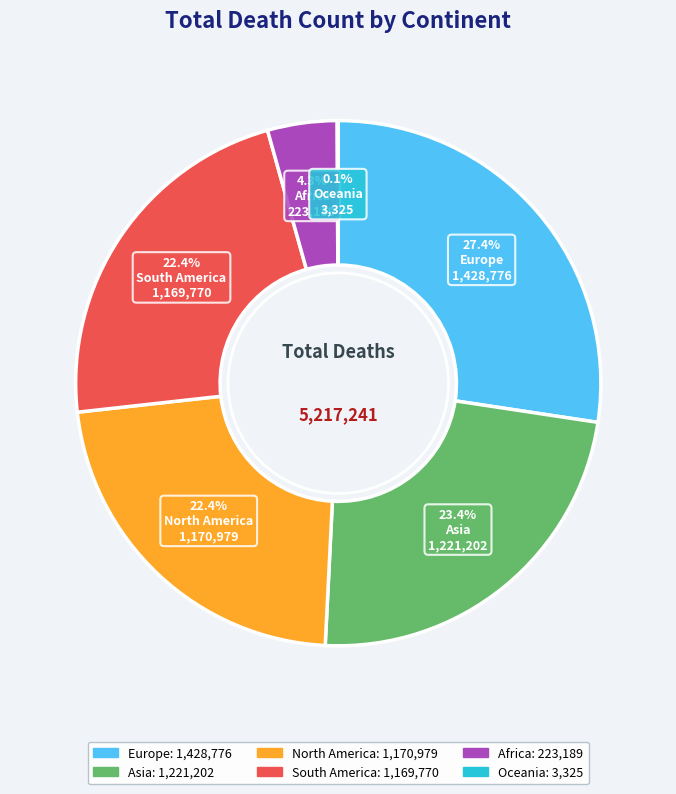

What is the ratio of the value at North America to the value at Africa?

5.2